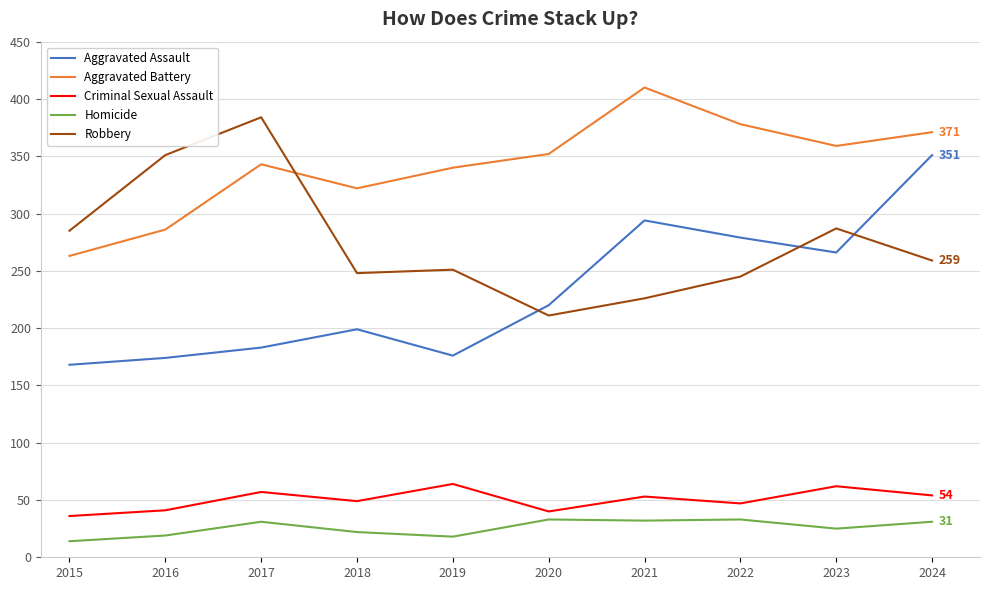

What is the maximum value shown in the chart?

410